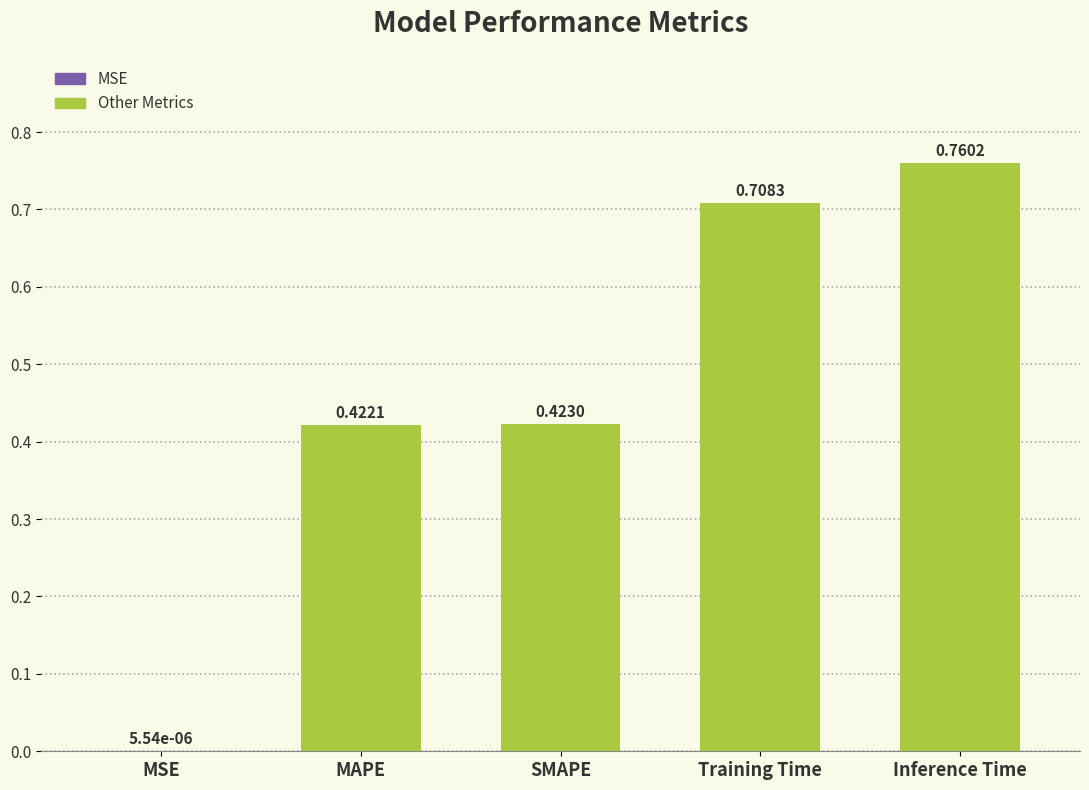

What is the change in value from SMAPE to Training Time?

+0.3